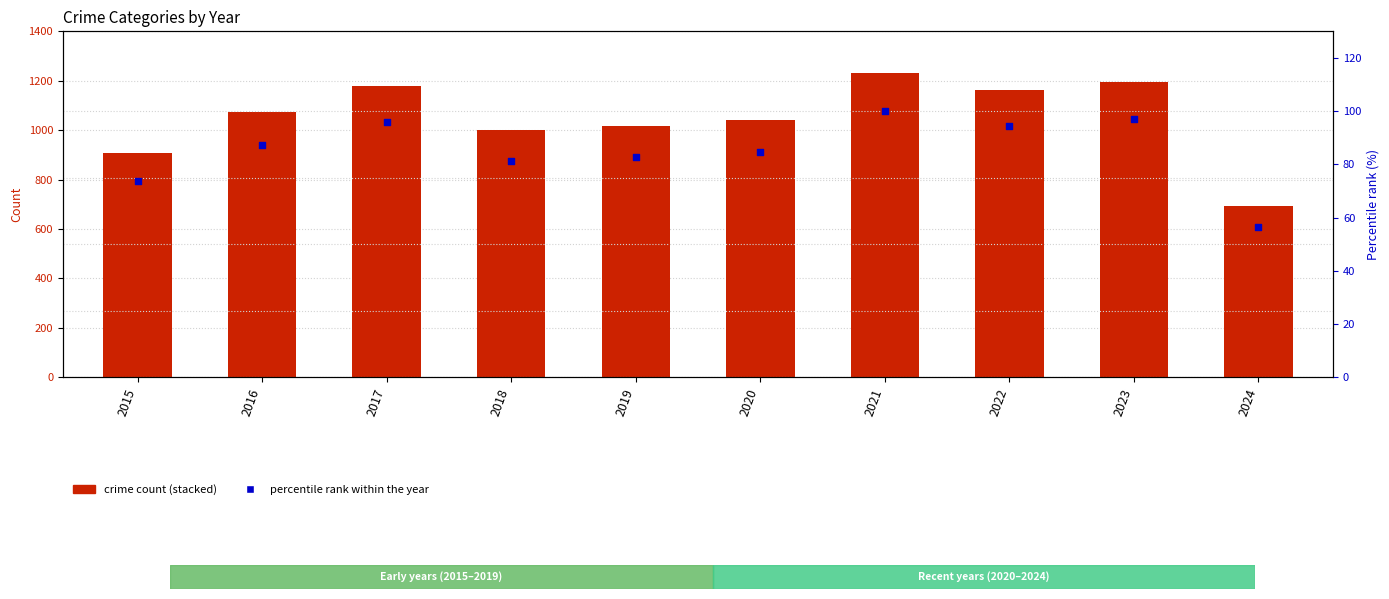

At which category is the sum across all series the highest?

2021